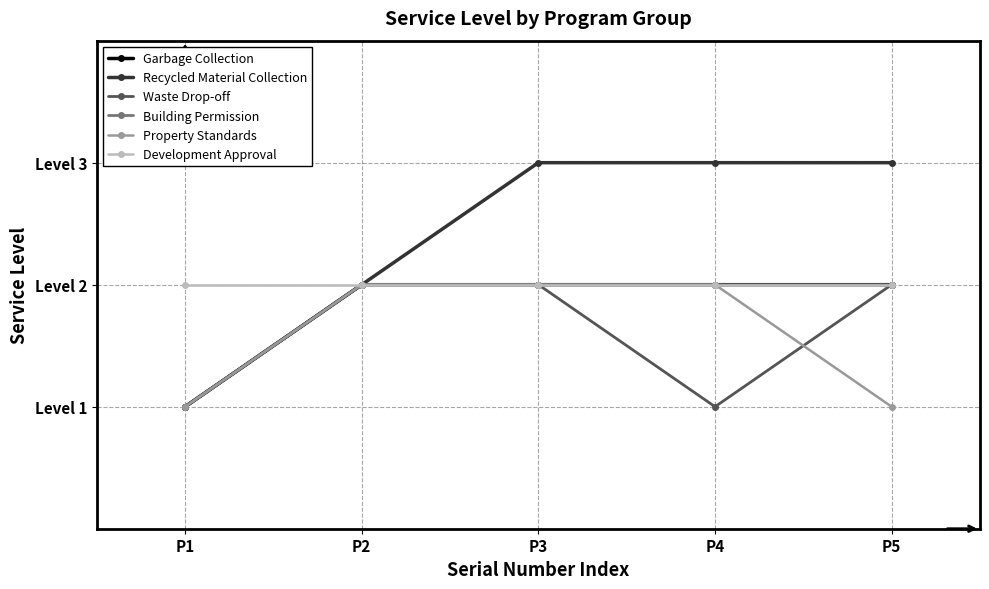

Is this an area chart (filled region under the line)?

No